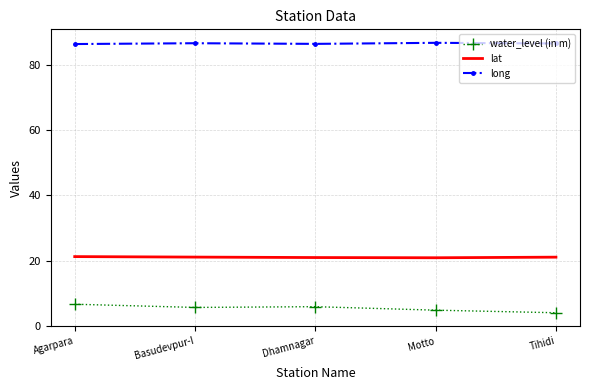

True or false: water_level (in m) and long cross at least once.

False